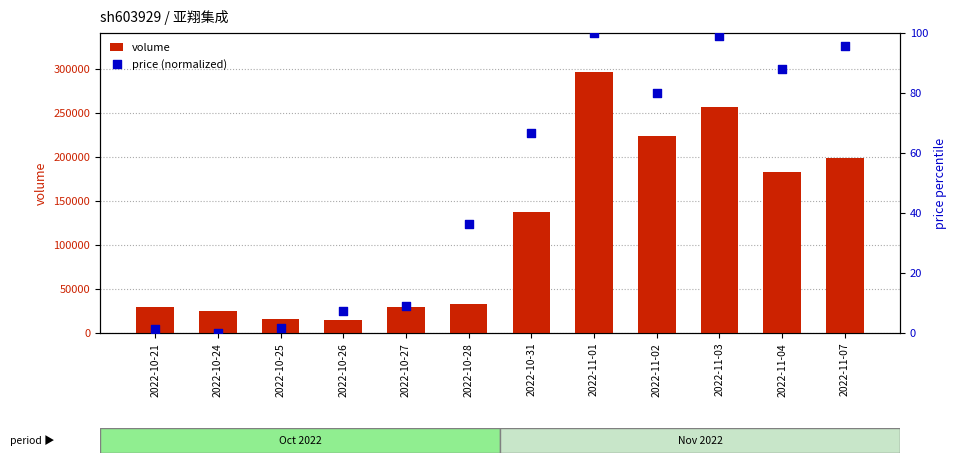

Which series contains the lowest Y value?

price (normalized)